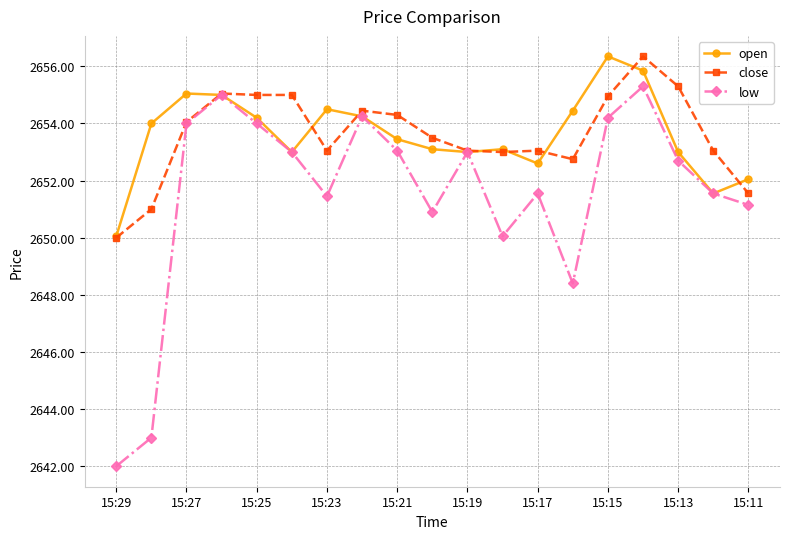

Which series has the largest range (max minus min)?

low